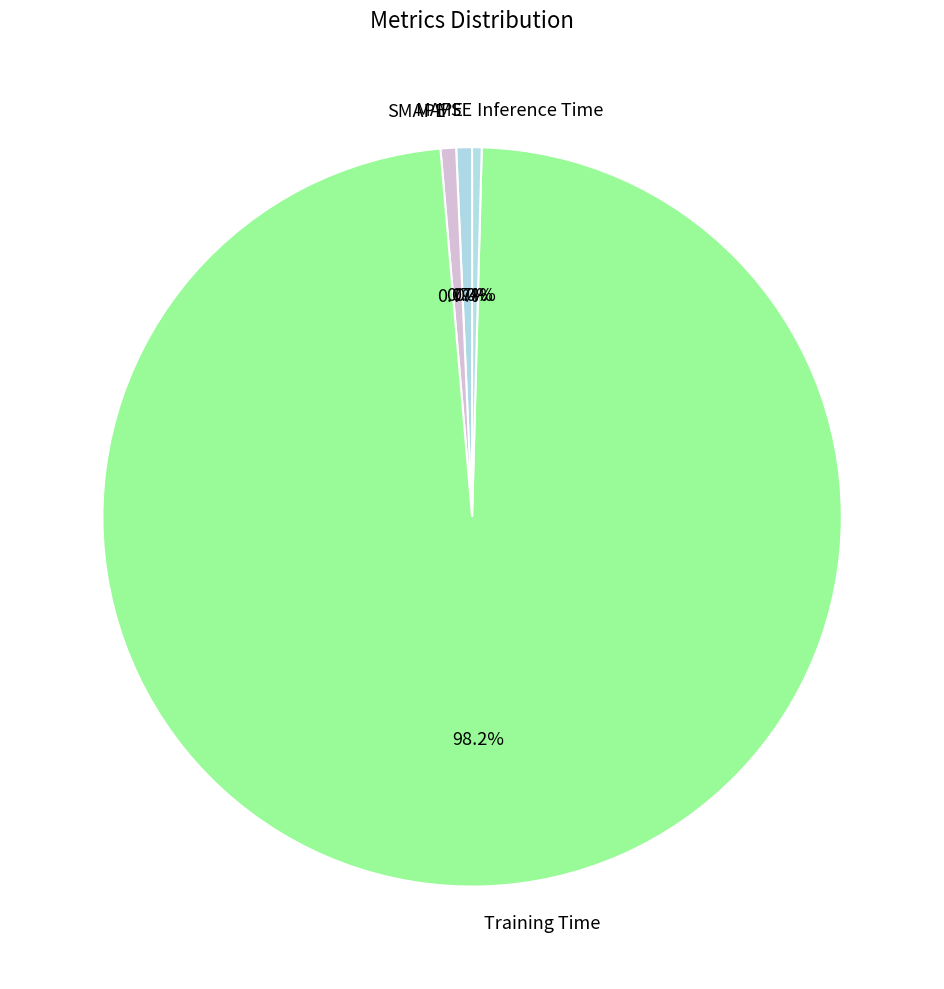

True or false: Inference Time accounts for 0% of the total.

True